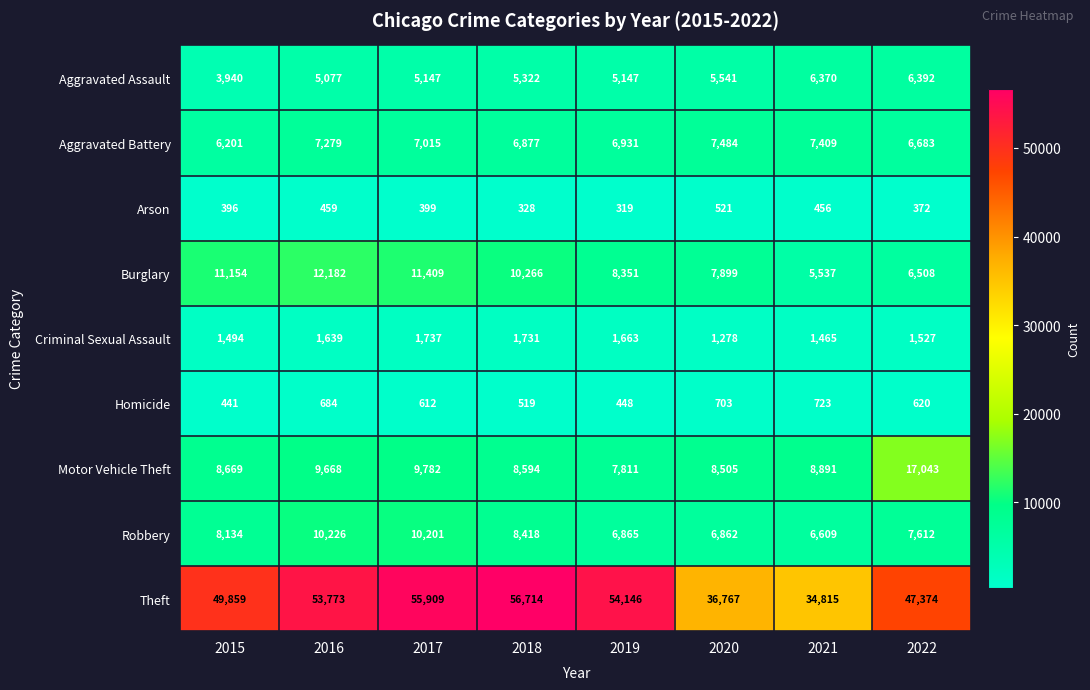

At which category does the chart reach its minimum across all series?

2019